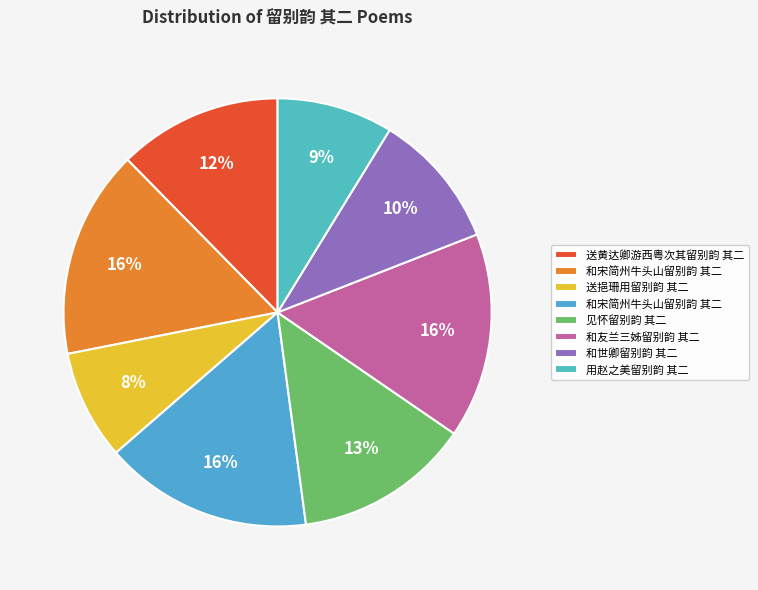

How many slices are in this pie chart?

8